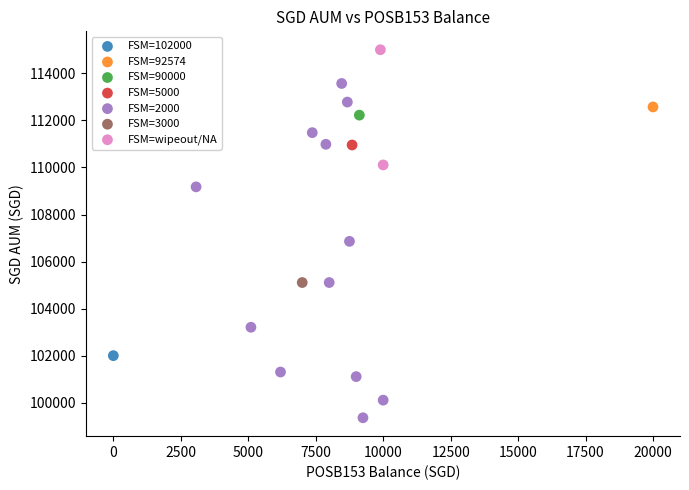

What are all the series names shown in the legend?

FSM=102000, FSM=92574, FSM=90000, FSM=5000, FSM=2000, FSM=3000, FSM=wipeout/NA